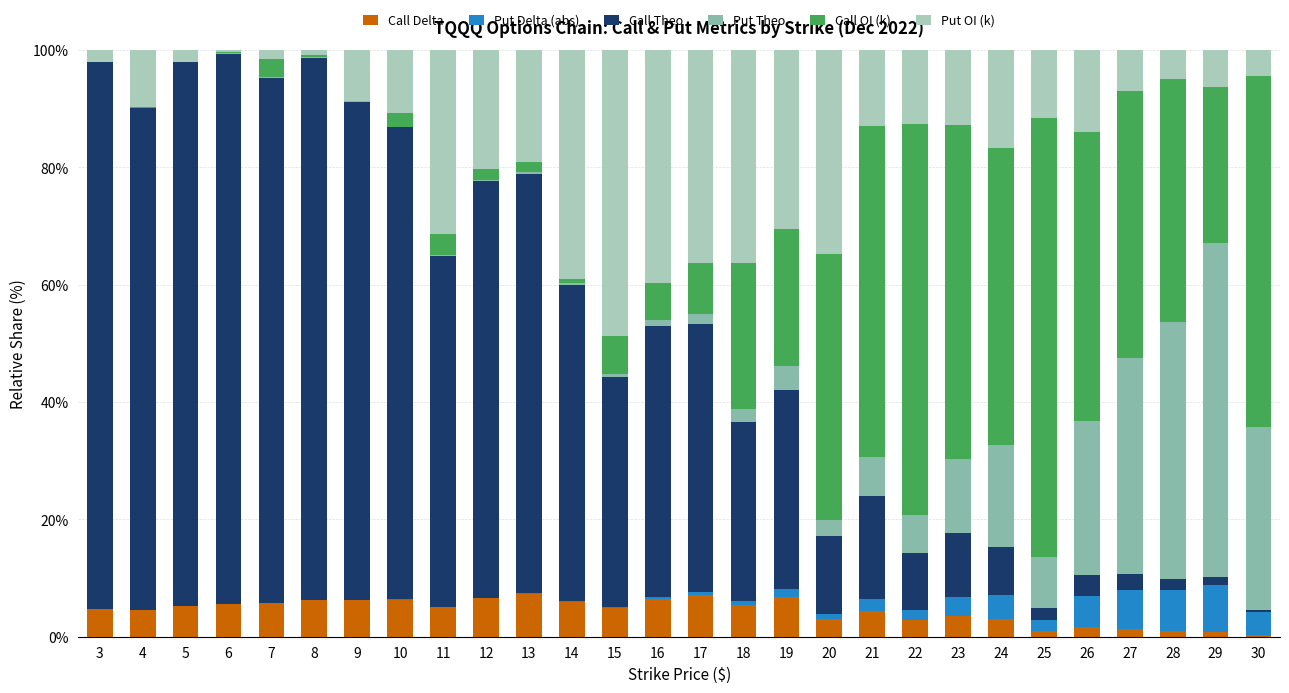

Which series has the widest spread of values?

Call Theo